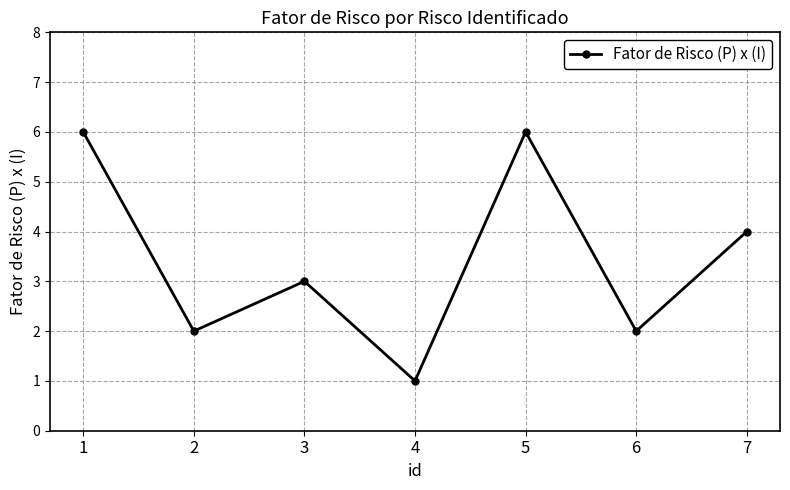

How many lines are shown in the chart?

1